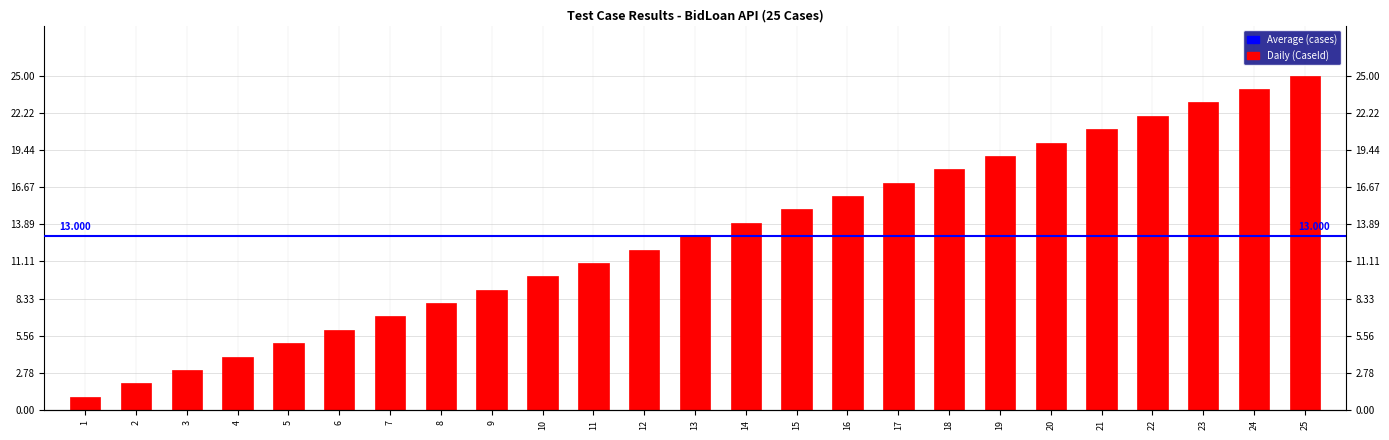

What is the change in value from 9 to 22?

+13